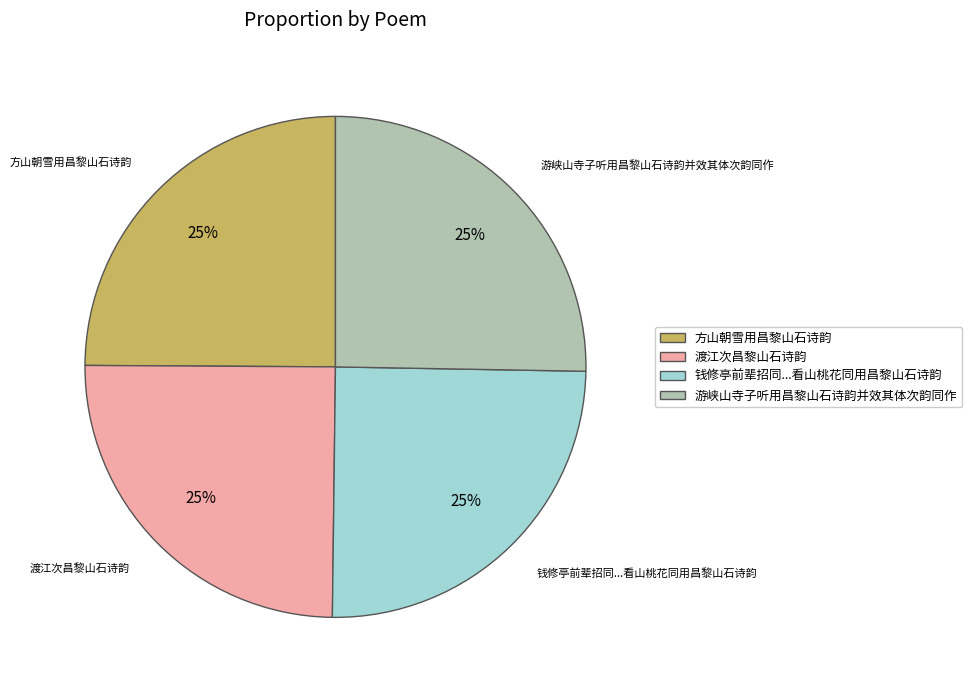

Does 渡江次昌黎山石诗韵 represent more than half of the total?

No